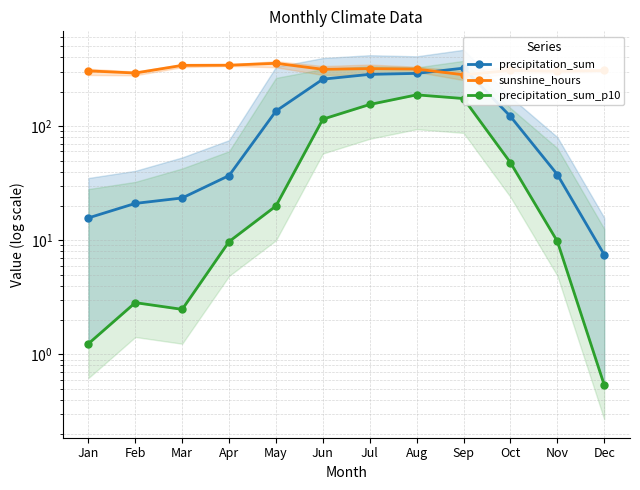

List the series in order of their overall mean, highest first.

sunshine_hours, precipitation_sum, precipitation_sum_p10